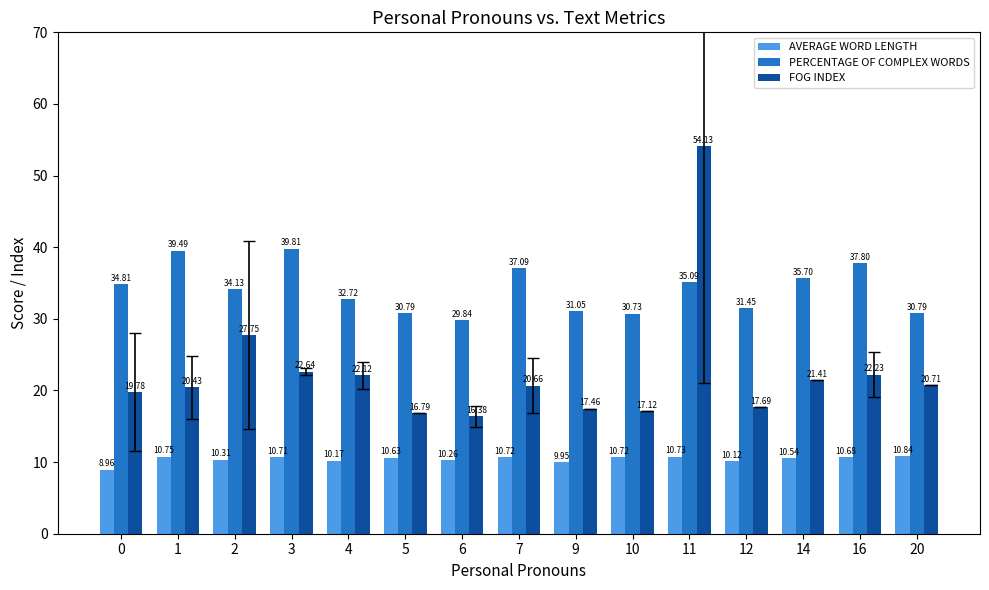

What is the difference between the highest and lowest values at 6?

19.6